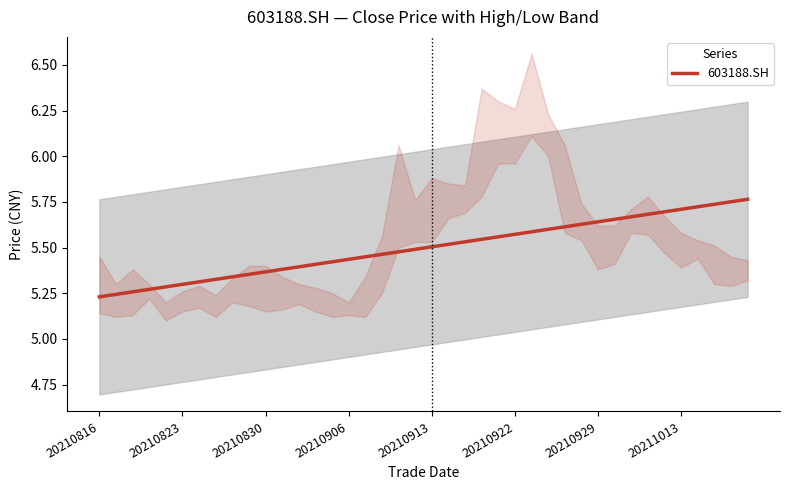

What is the maximum value shown in the chart?

5.8